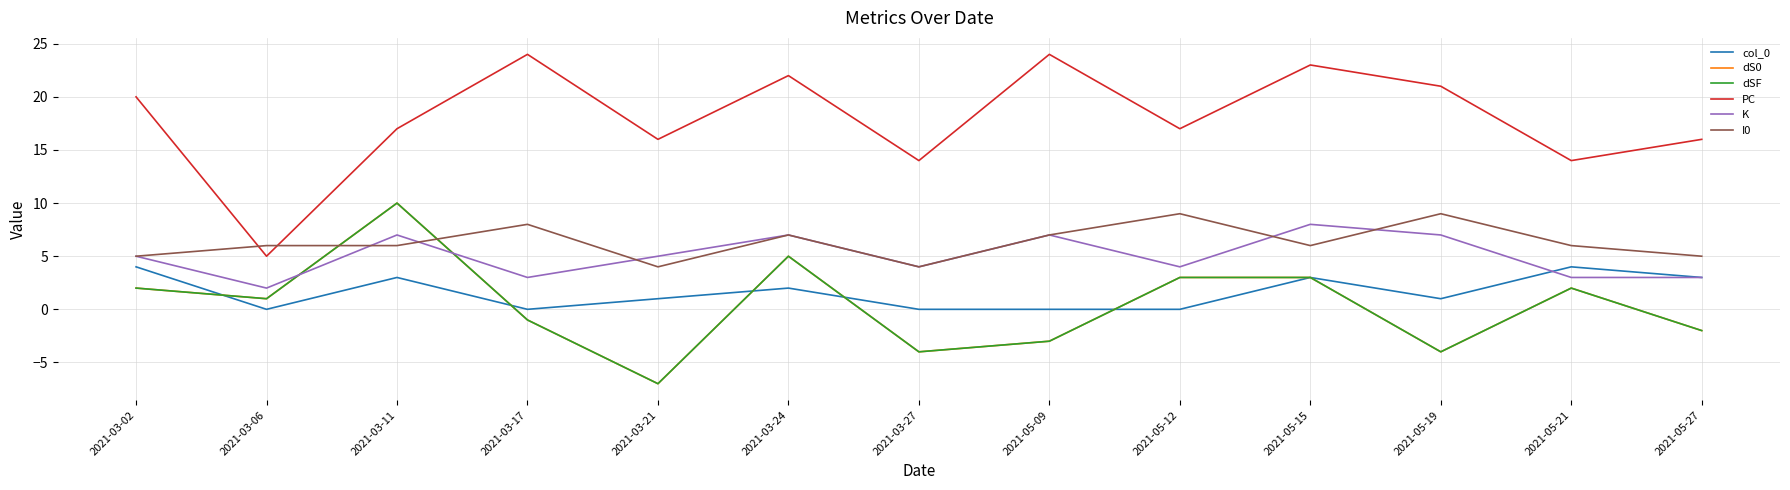

Reading right to left, transcribe all the data shown in this chart.

col_0: 3	4	1	3	0	0	0	2	1	0	3	0	4
dS0: -2	2	-4	3	3	-3	-4	5	-7	-1	10	1	2
dSF: -2	2	-4	3	3	-3	-4	5	-7	-1	10	1	2
PC: 16	14	21	23	17	24	14	22	16	24	17	5	20
K: 3	3	7	8	4	7	4	7	5	3	7	2	5
I0: 5	6	9	6	9	7	4	7	4	8	6	6	5